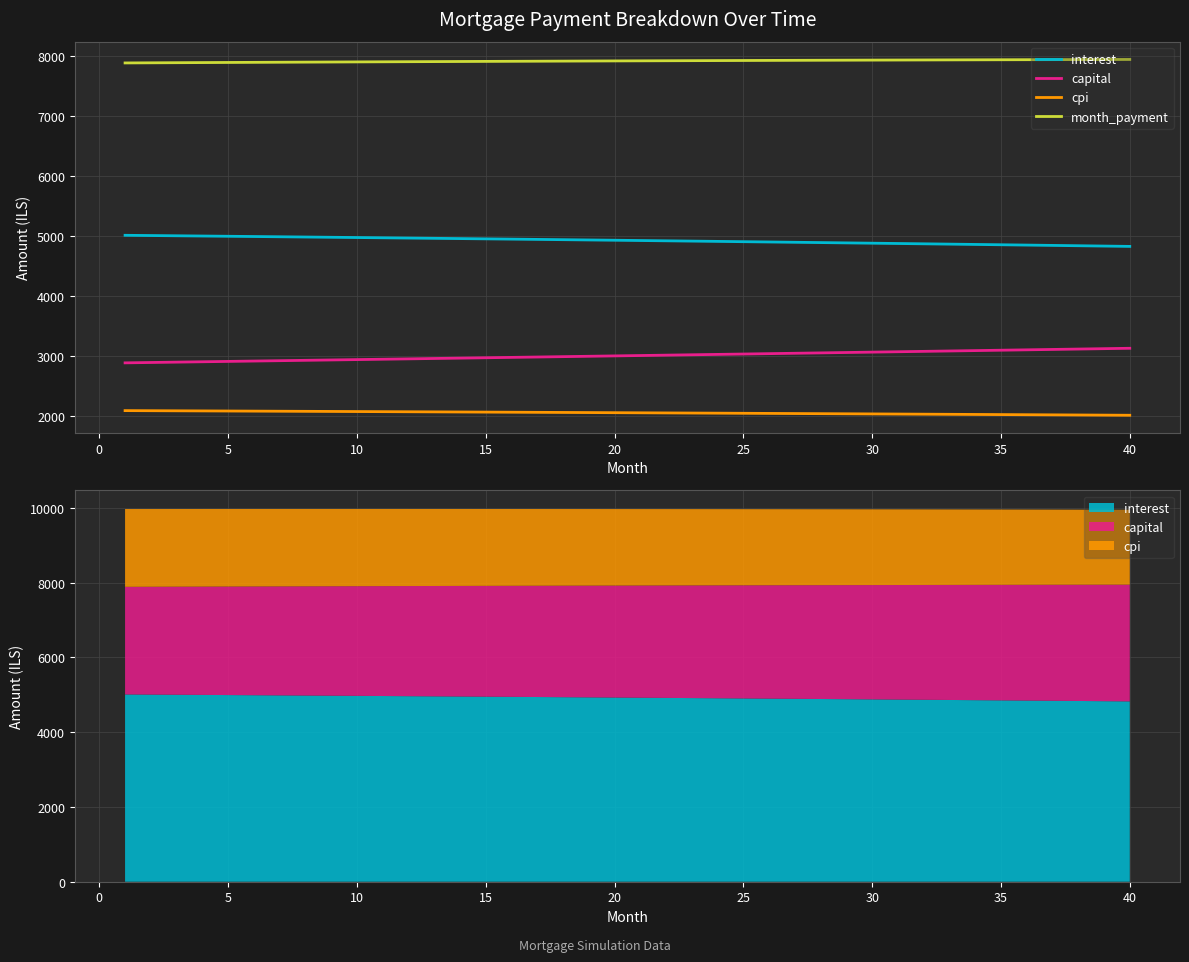

The cpi series shows 2069.6 at 30. True or false?

True